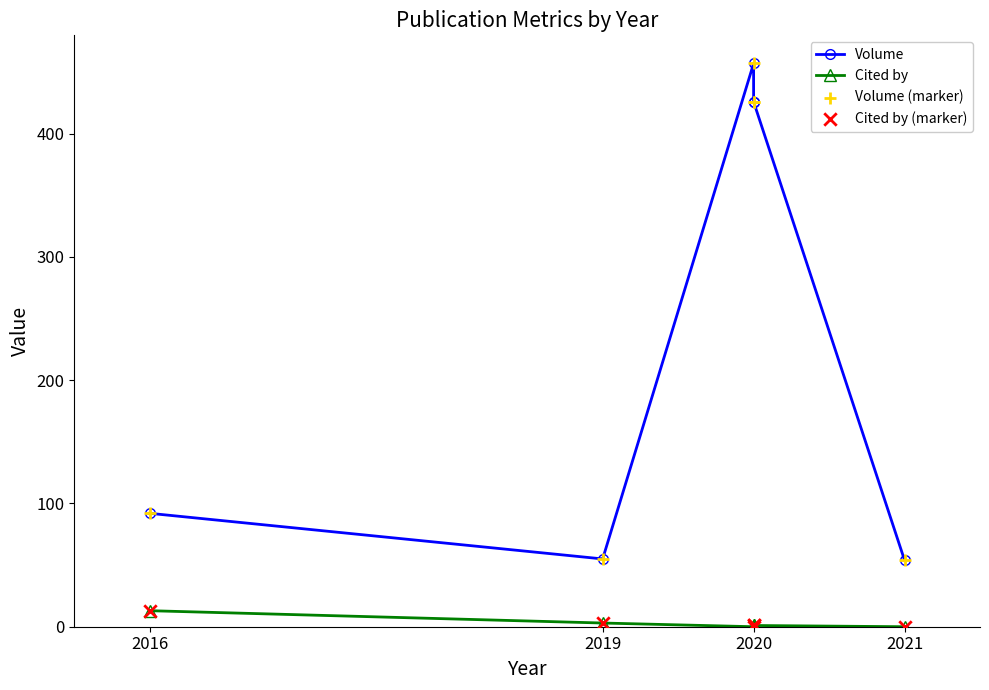

Which series has the largest total across all categories?

Volume